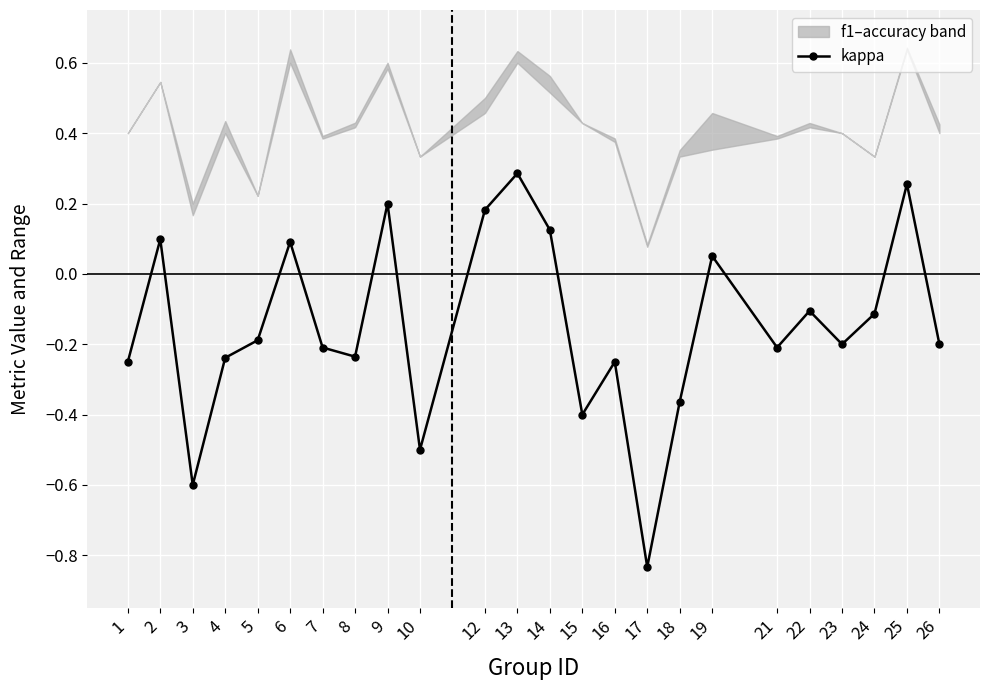

At which category does the chart reach its peak across all series?

25